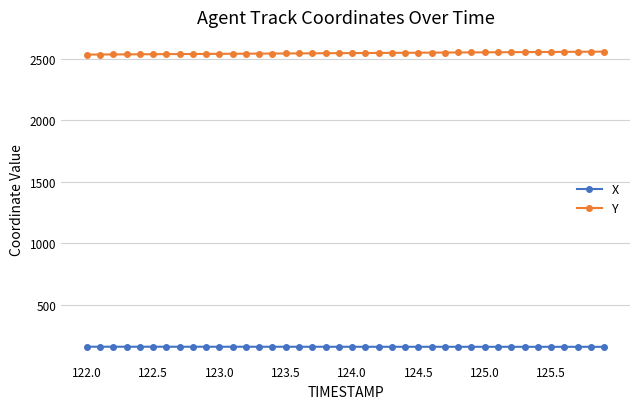

List the series in order of their peak value, lowest first.

X, Y